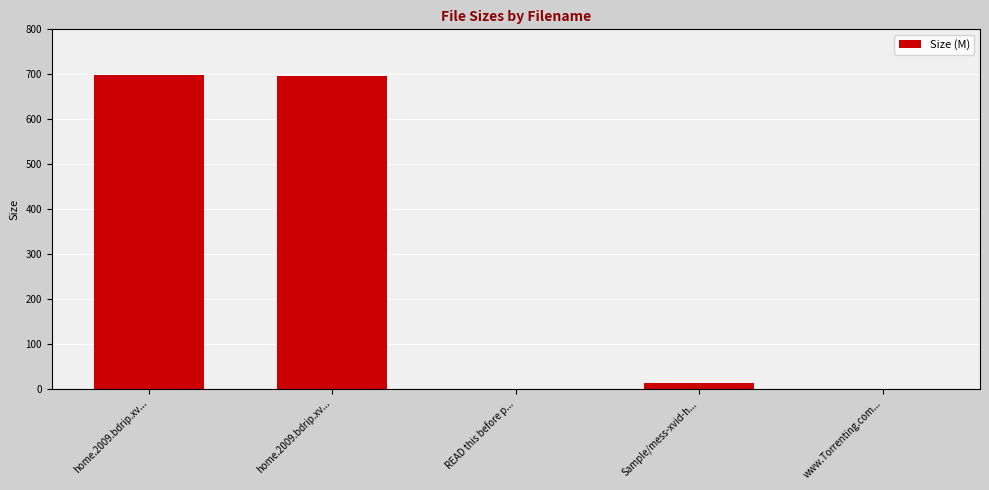

The value at www.Torrenting.com... is 0.0. True or false?

False